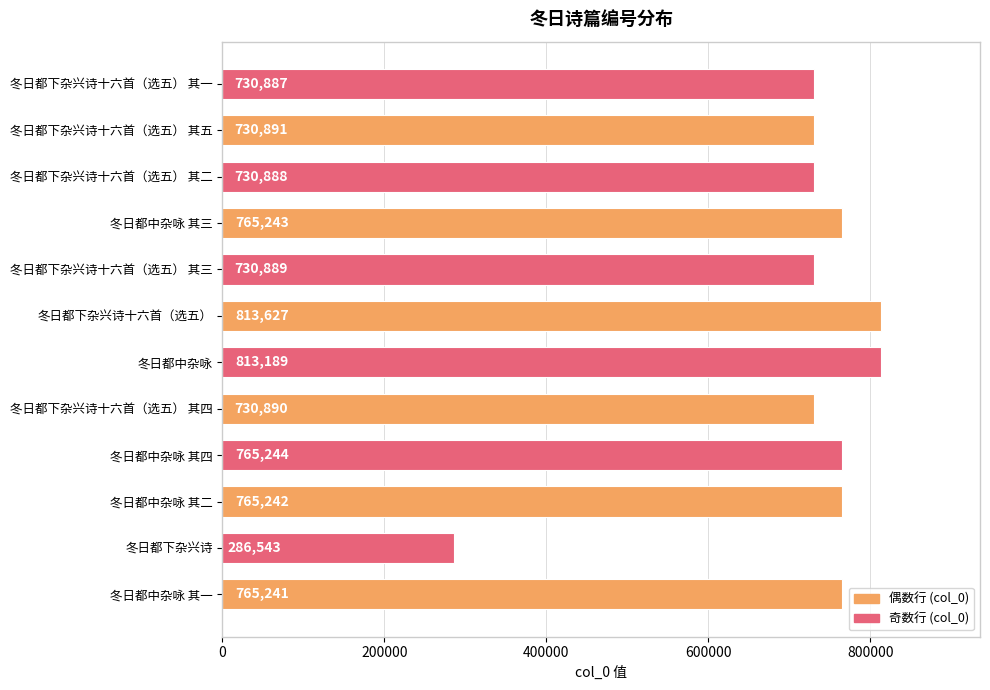

The value at 冬日都下杂兴诗十六首（选五） 其一 is 241757. True or false?

False